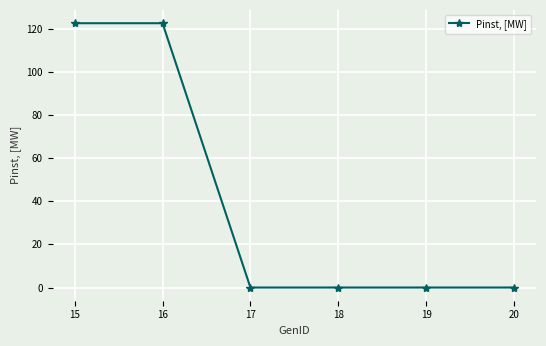

How many series are shown in this chart?

1